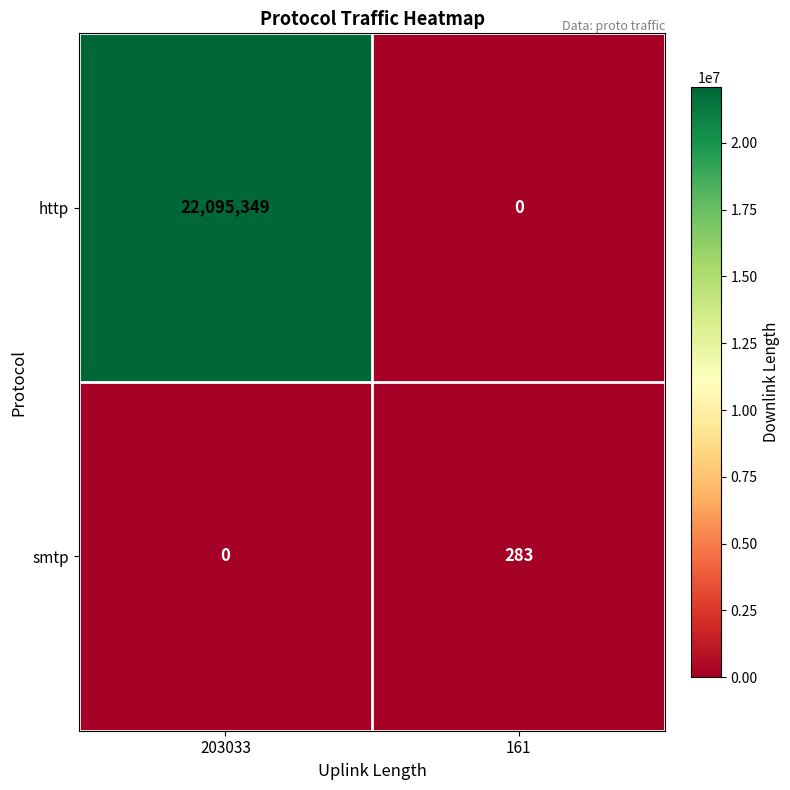

What is the difference between the smtp values at 203033 and 161?

283